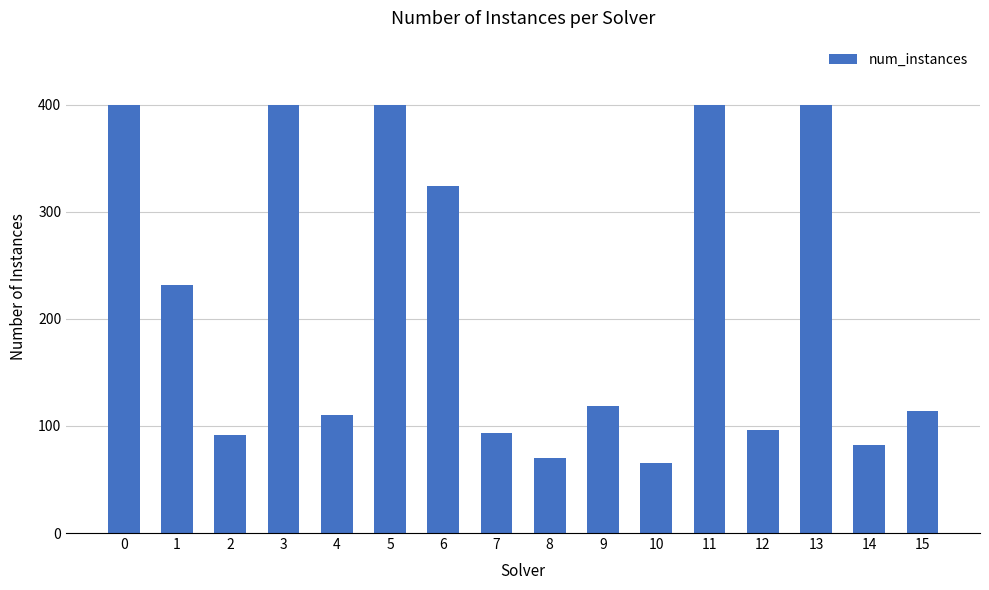

What is the greatest value displayed?

400